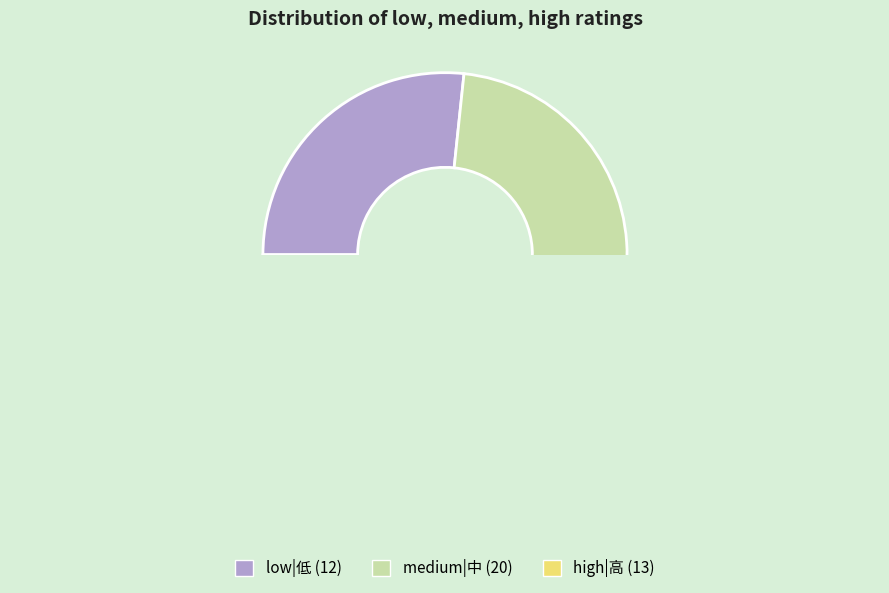

What is the difference between the highest and lowest values at 1?

1